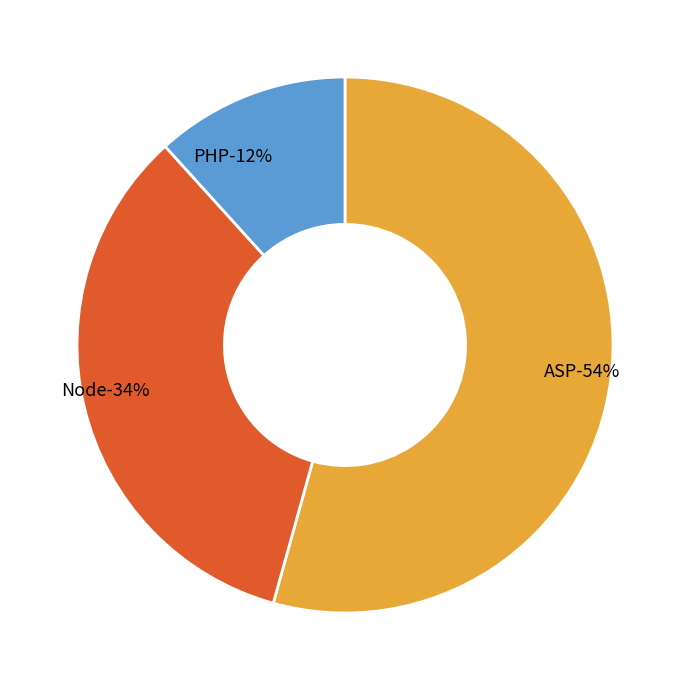

To the nearest percent, what is the difference between the PHP and Node slice percentages?

22%